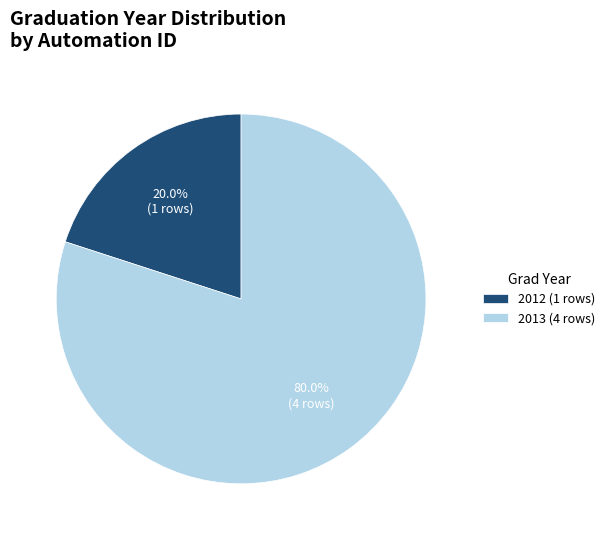

Does 2013 (4 rows) represent more than half of the total?

Yes